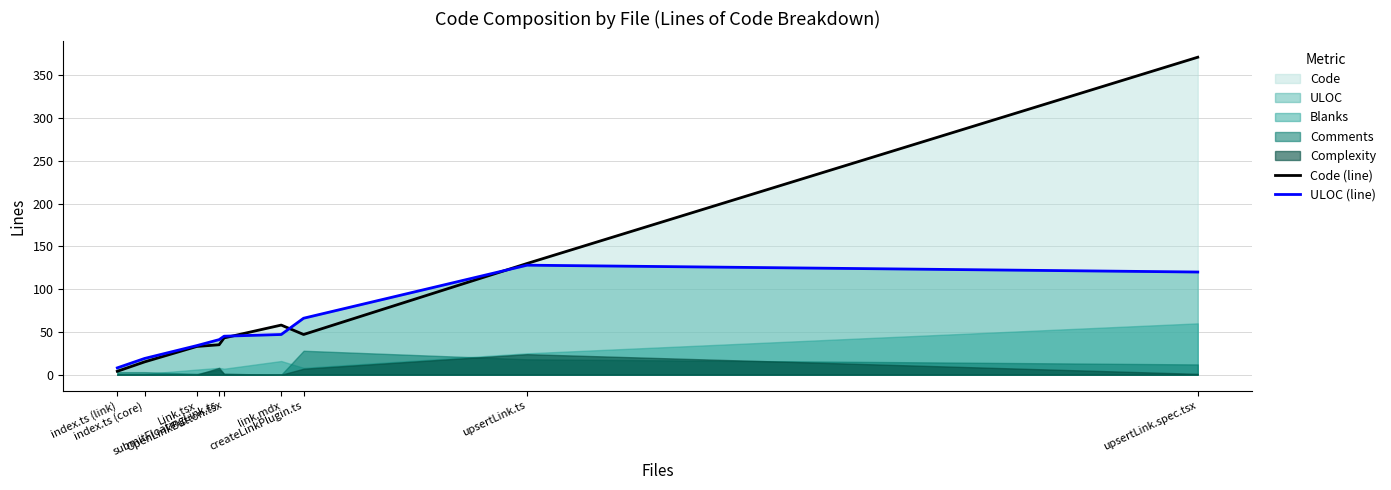

What is the difference between the second highest and second lowest values in the ULOC (line) series?

101